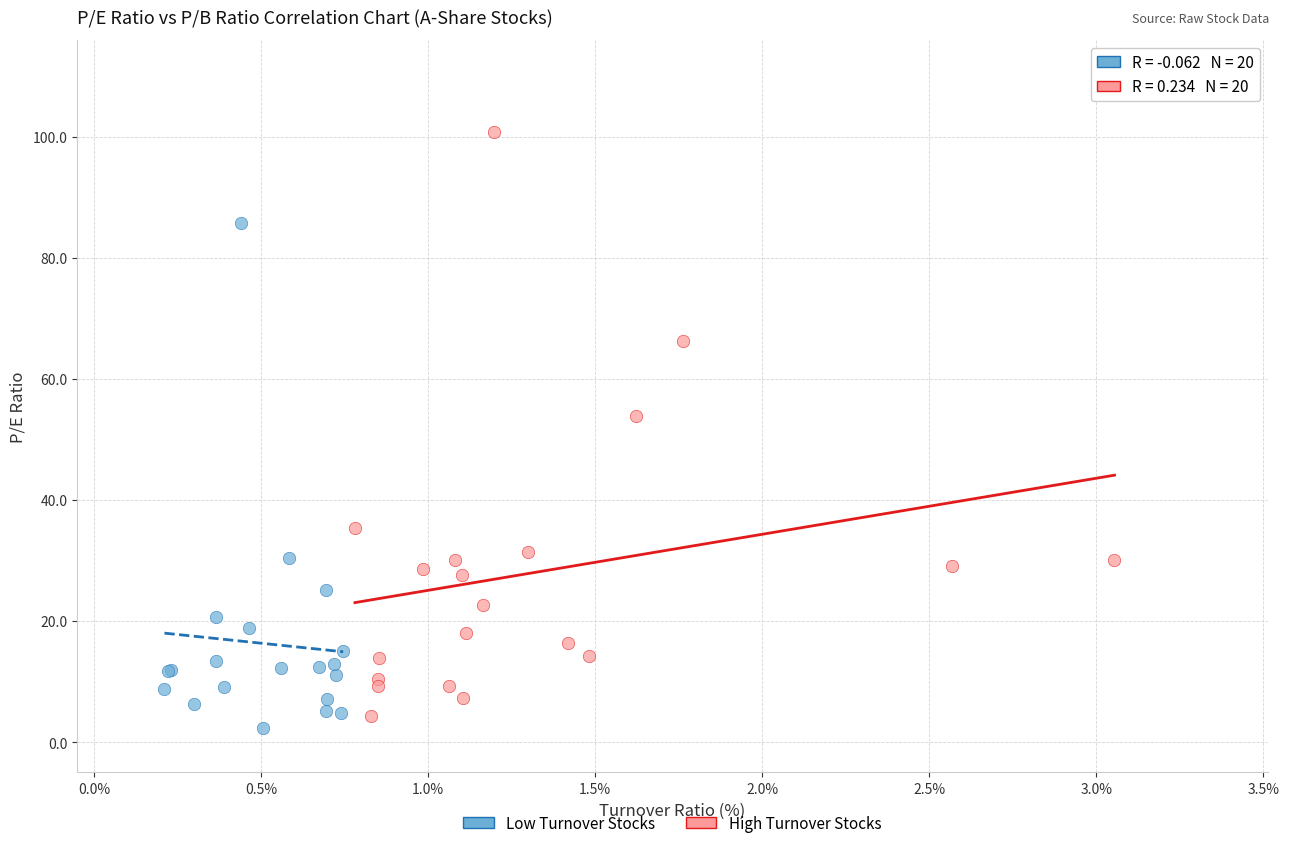

Which series contains the lowest Y value?

Low Turnover Stocks